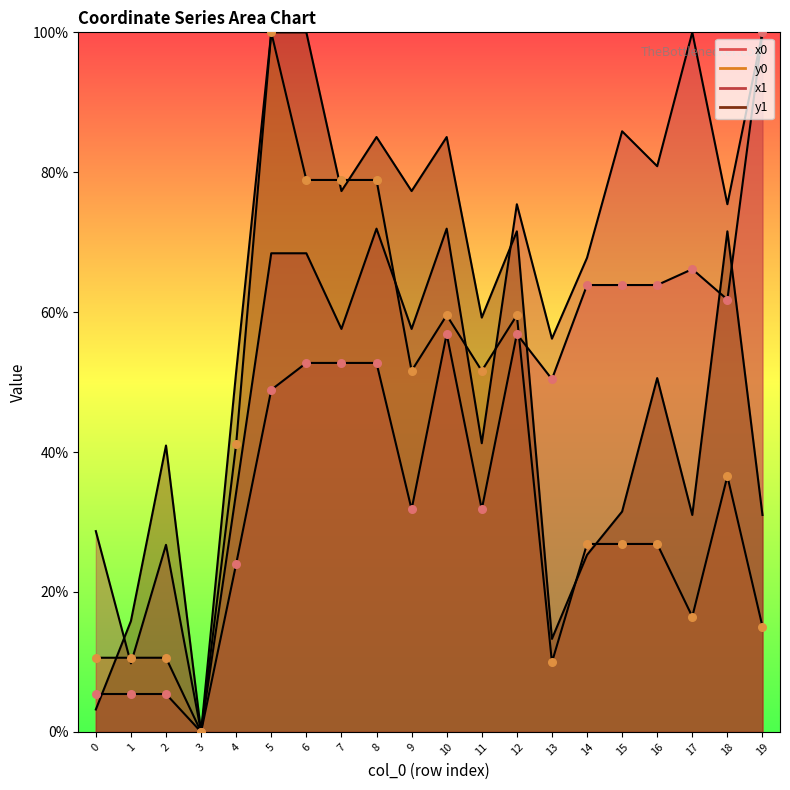

What are all the series names shown in the legend?

x0, y0, x1, y1